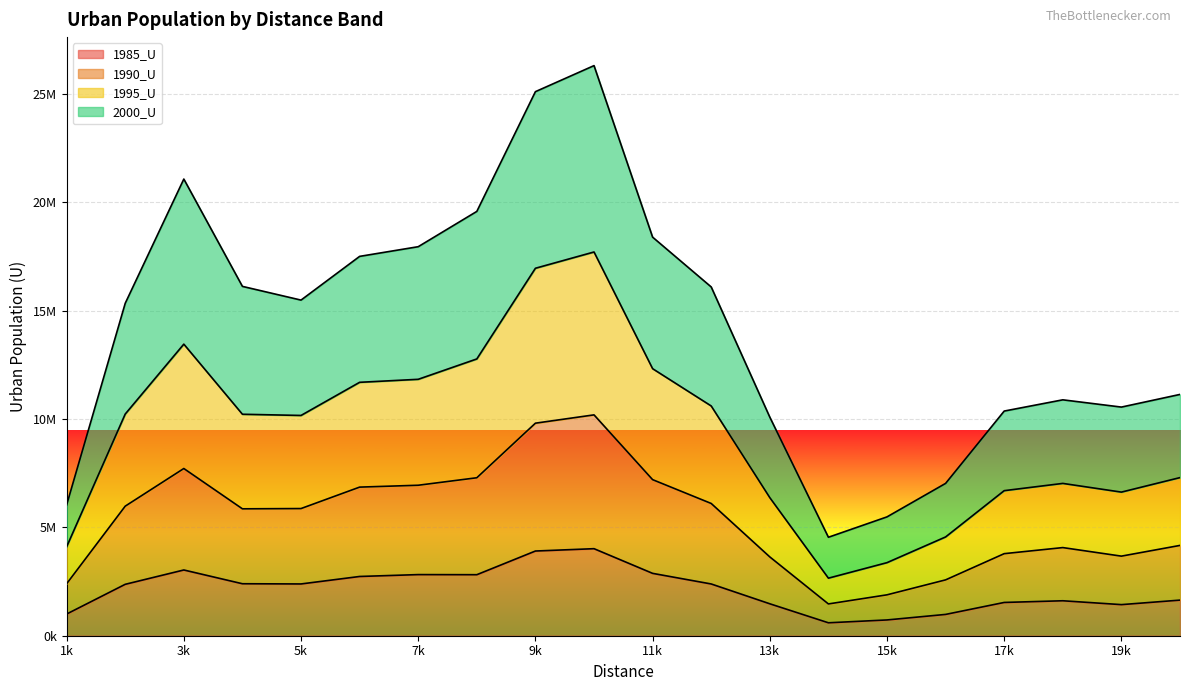

What value does the 2000_U series have at 15k, to the nearest 50?

5482150